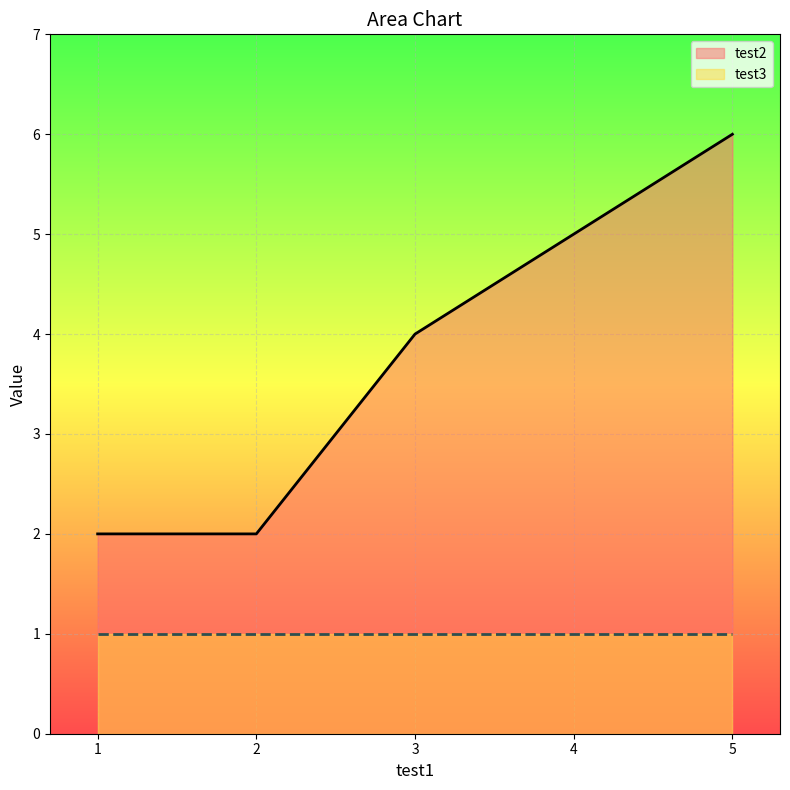

Rank the series by their average value, from lowest to highest.

test3, test2